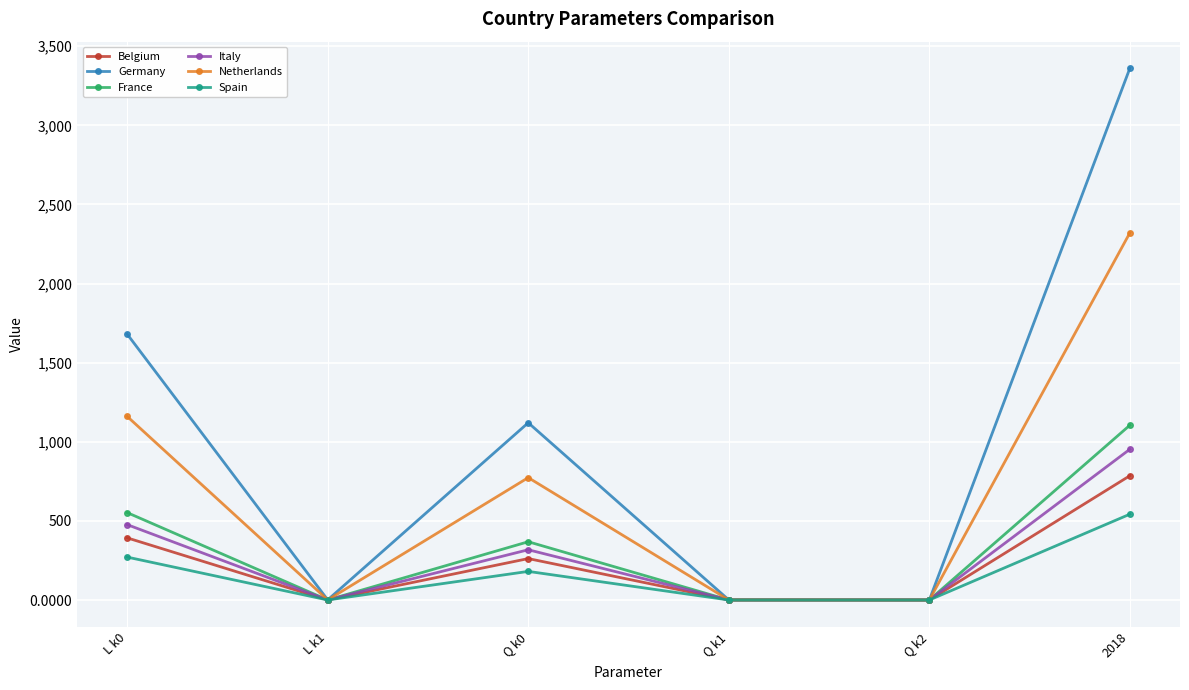

Which series changed the most between L k0 and L k1?

Germany